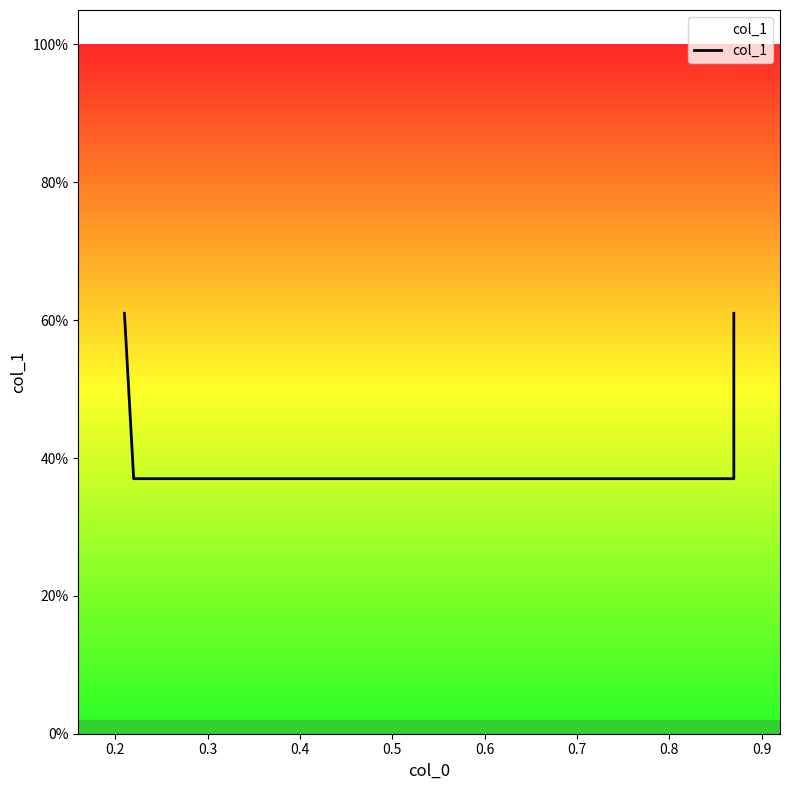

Is this an area chart (filled region under the line)?

No